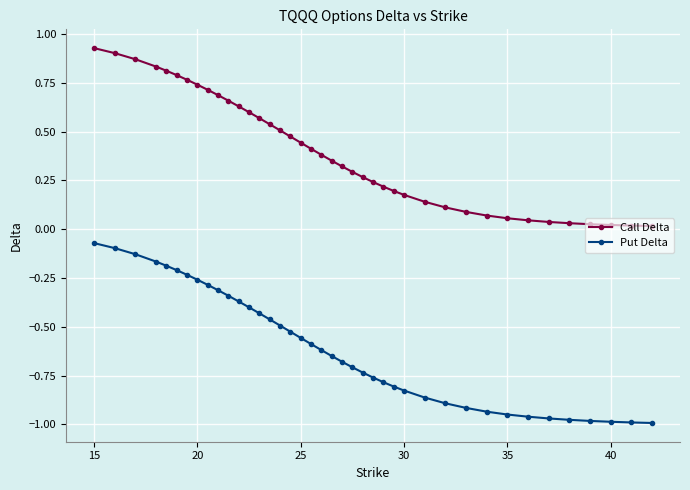

Rank the series by their maximum value, from lowest to highest.

Put Delta, Call Delta